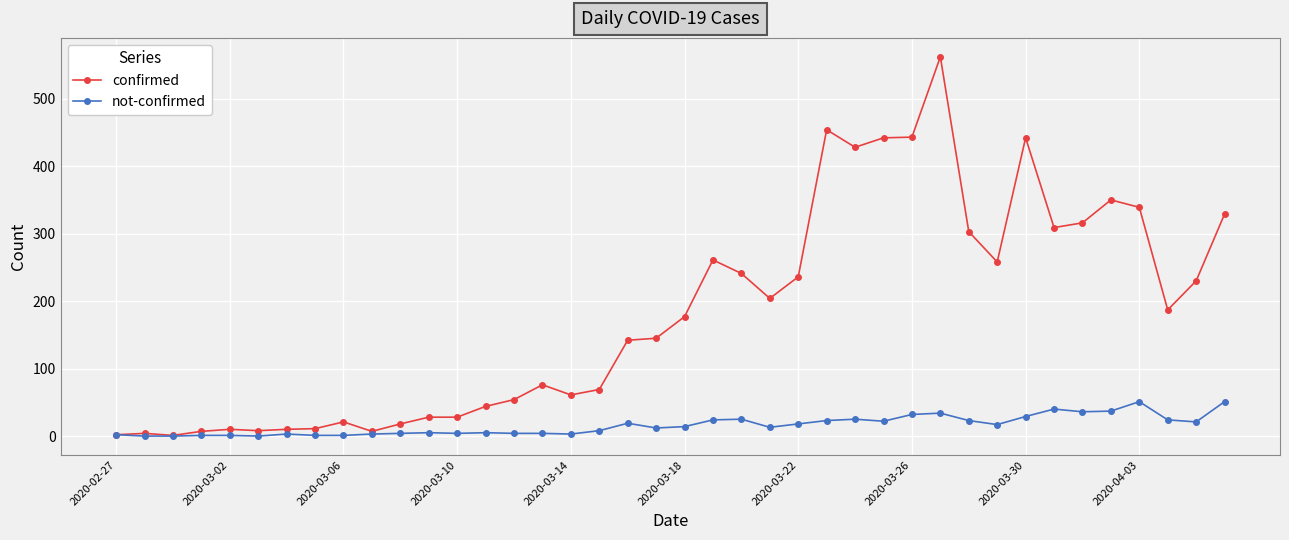

Which series has the largest total across all categories?

confirmed